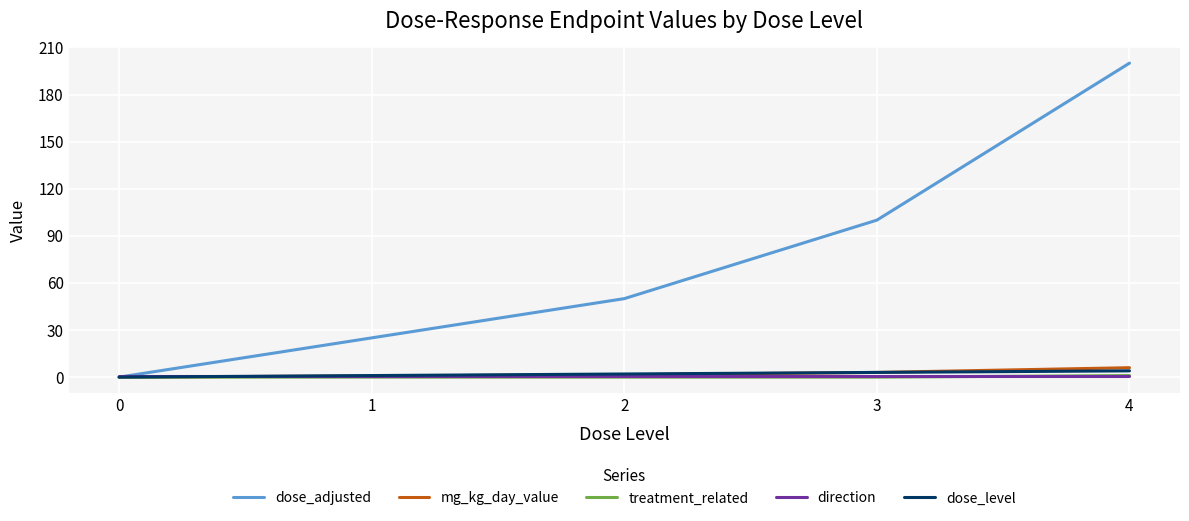

Which series has the largest total across all categories?

dose_adjusted